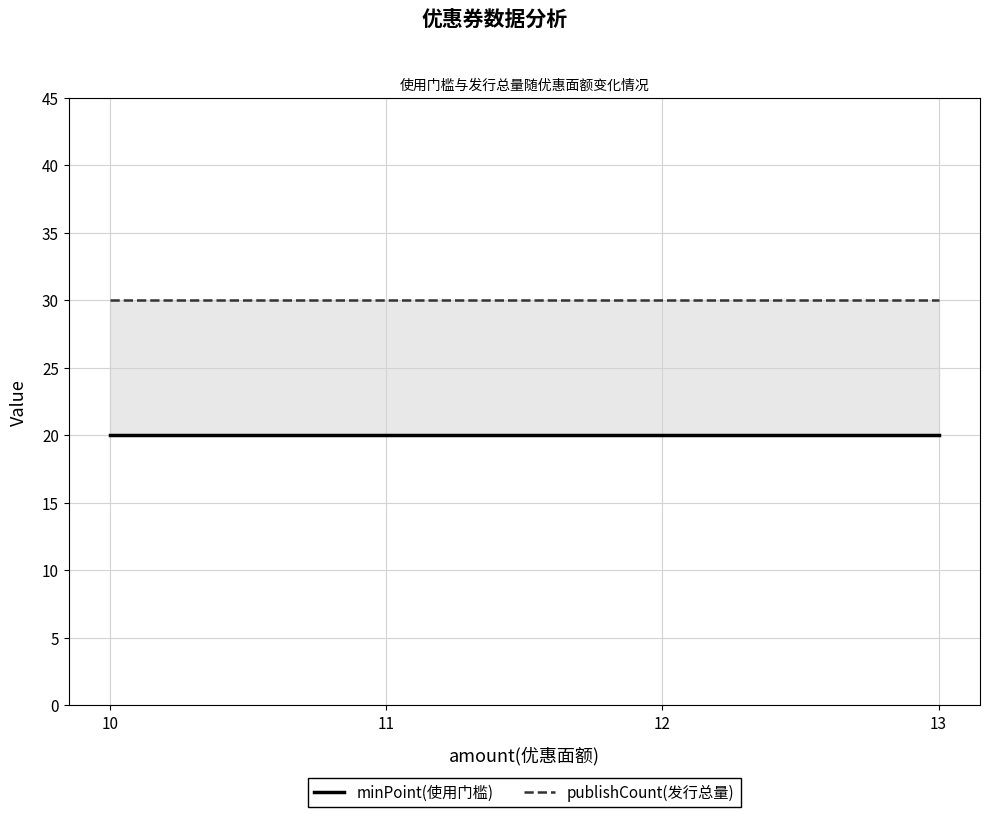

True or false: minPoint(使用门槛) and publishCount(发行总量) intersect in this chart.

False